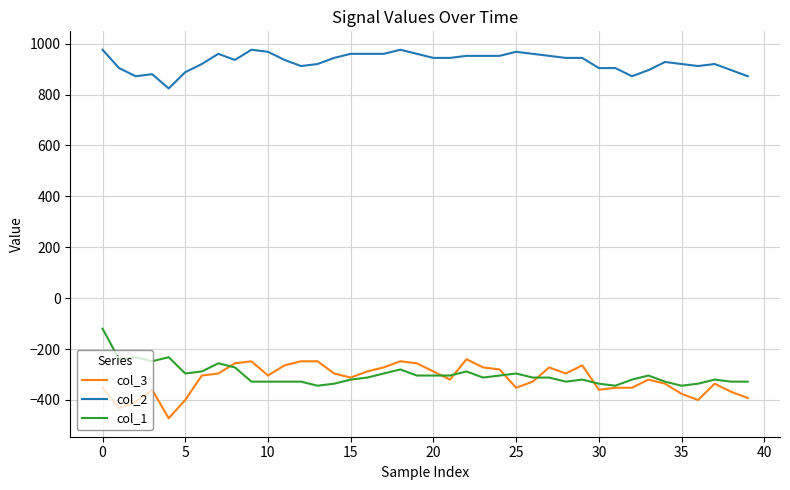

Which series has the largest total across all categories?

col_2